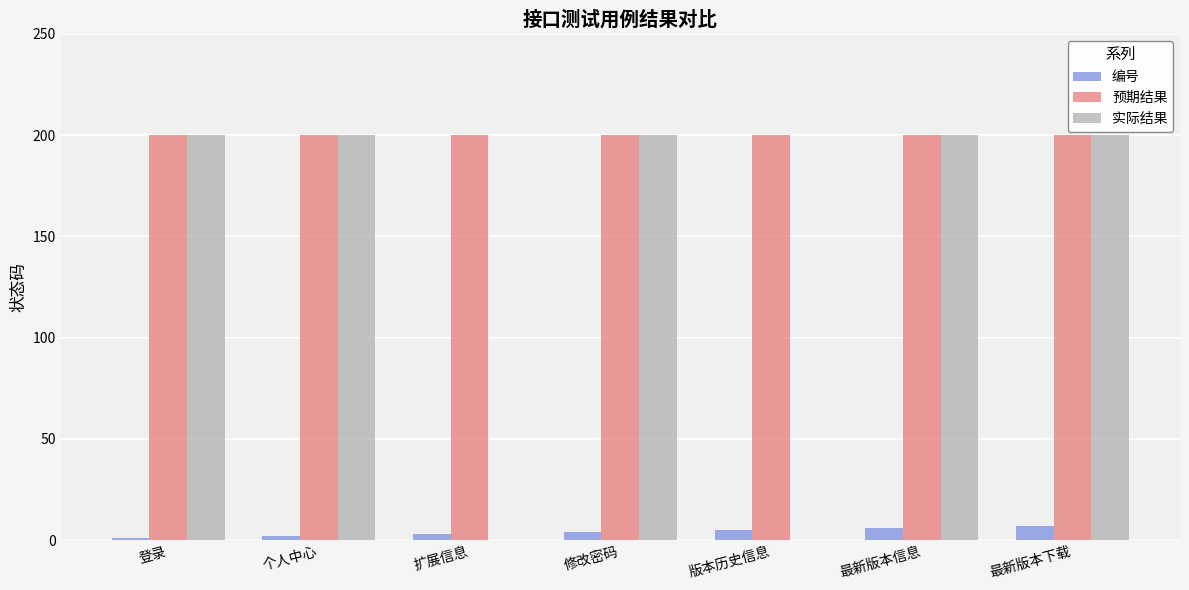

Reading left to right, extract all data points from this chart.

编号: 1	2	3	4	5	6	7
预期结果: 200	200	200	200	200	200	200
实际结果: 200	200	0	200	0	200	200